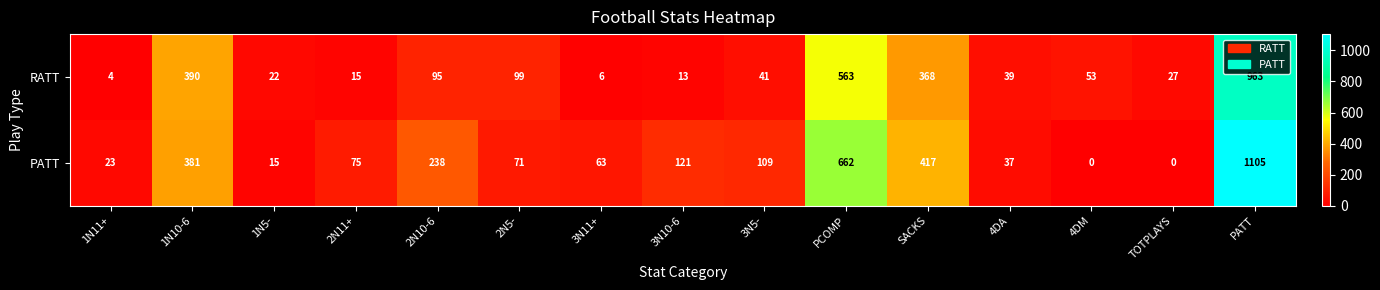

List the series in order of their overall mean, lowest first.

RATT, PATT